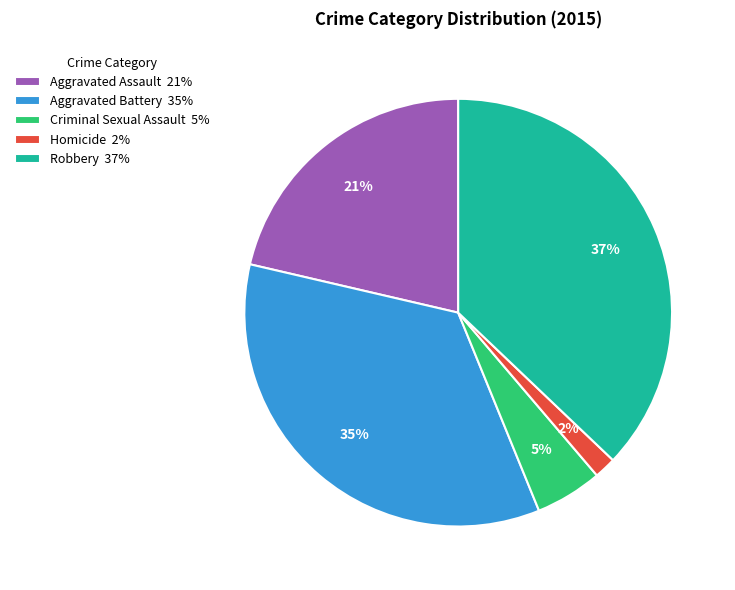

To the nearest percent, what is the average slice percentage?

20%